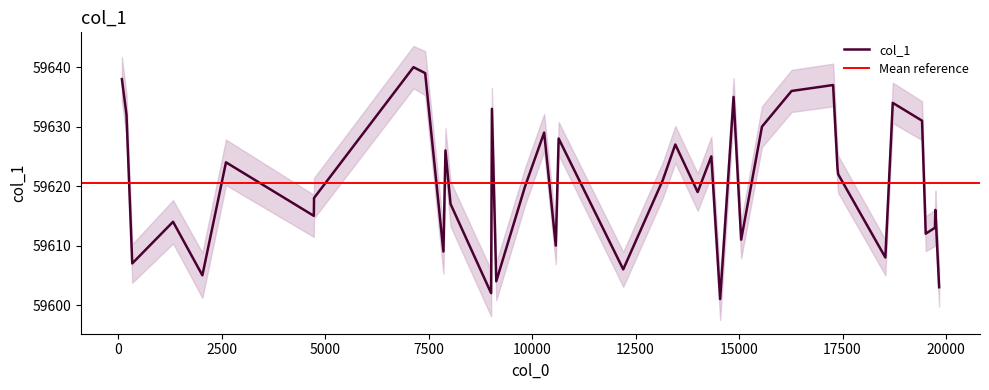

The value at 29 is 84475. True or false?

False